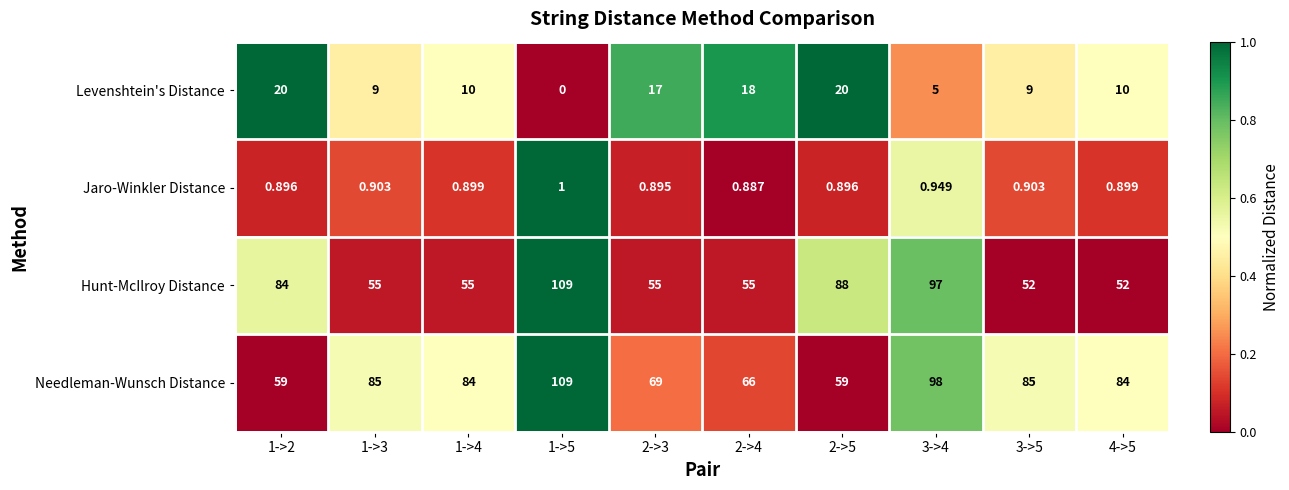

Rank the series at 3->5 from highest to lowest value.

Needleman-Wunsch Distance, Hunt-McIlroy Distance, Levenshtein's Distance, Jaro-Winkler Distance